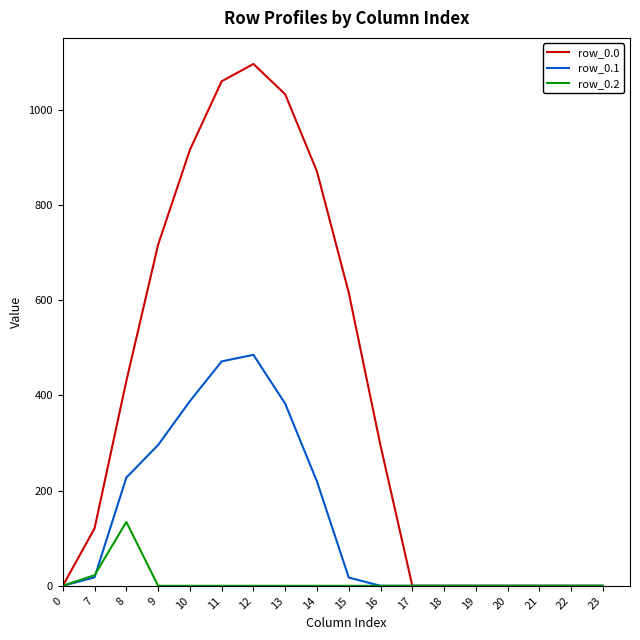

Count the number of categories in the chart.

18